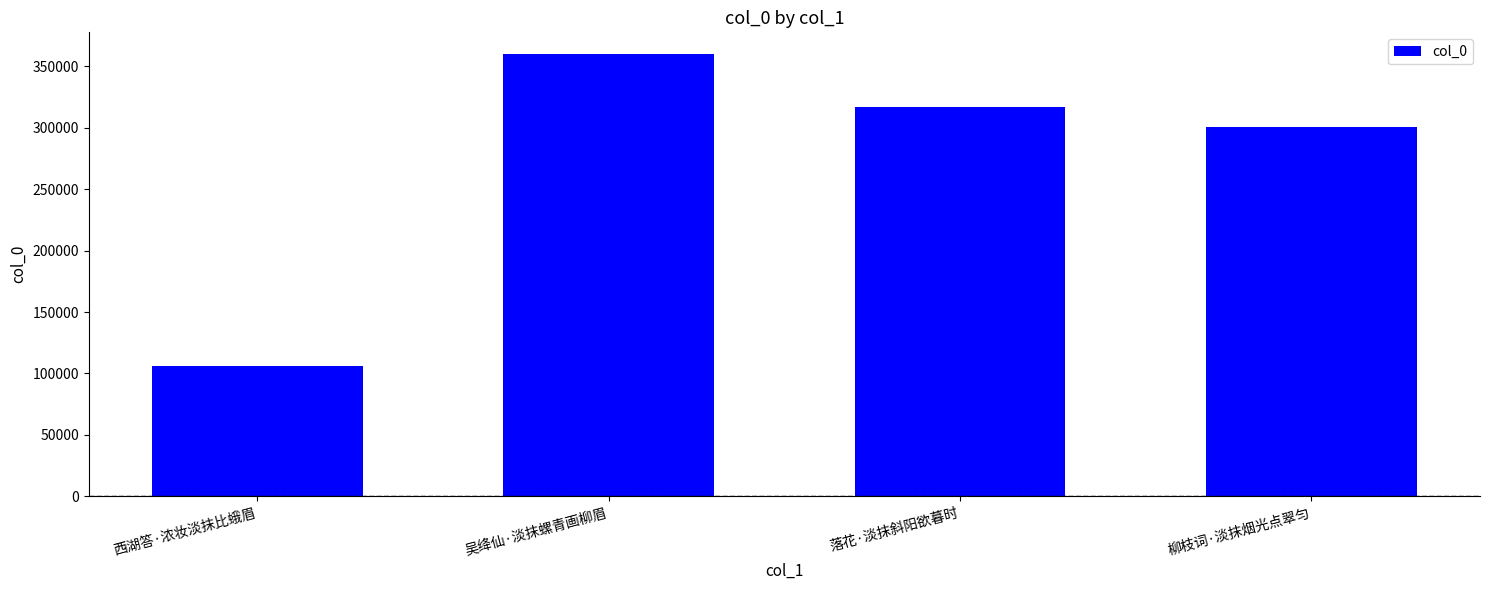

Which has a higher value, 吴绛仙·淡抹螺青画柳眉 or 柳枝词·淡抹烟光点翠匀?

吴绛仙·淡抹螺青画柳眉